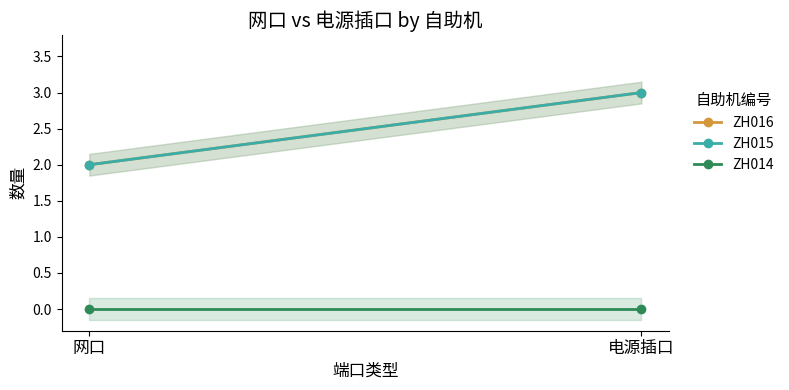

What position from the right is 电源插口?

1